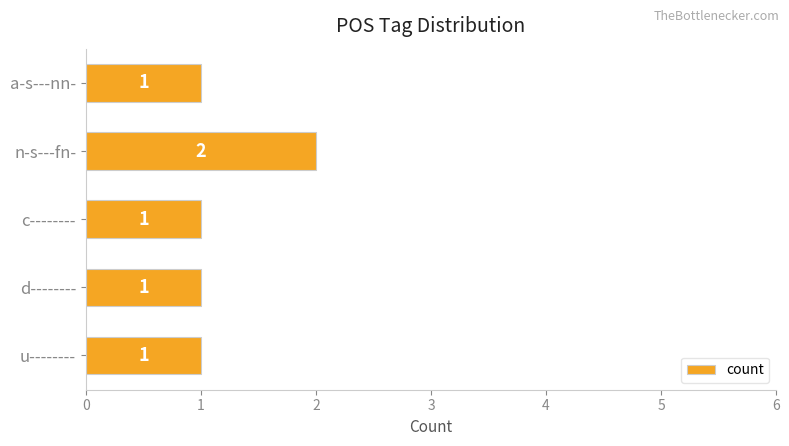

What position from the top is n-s---fn-?

2